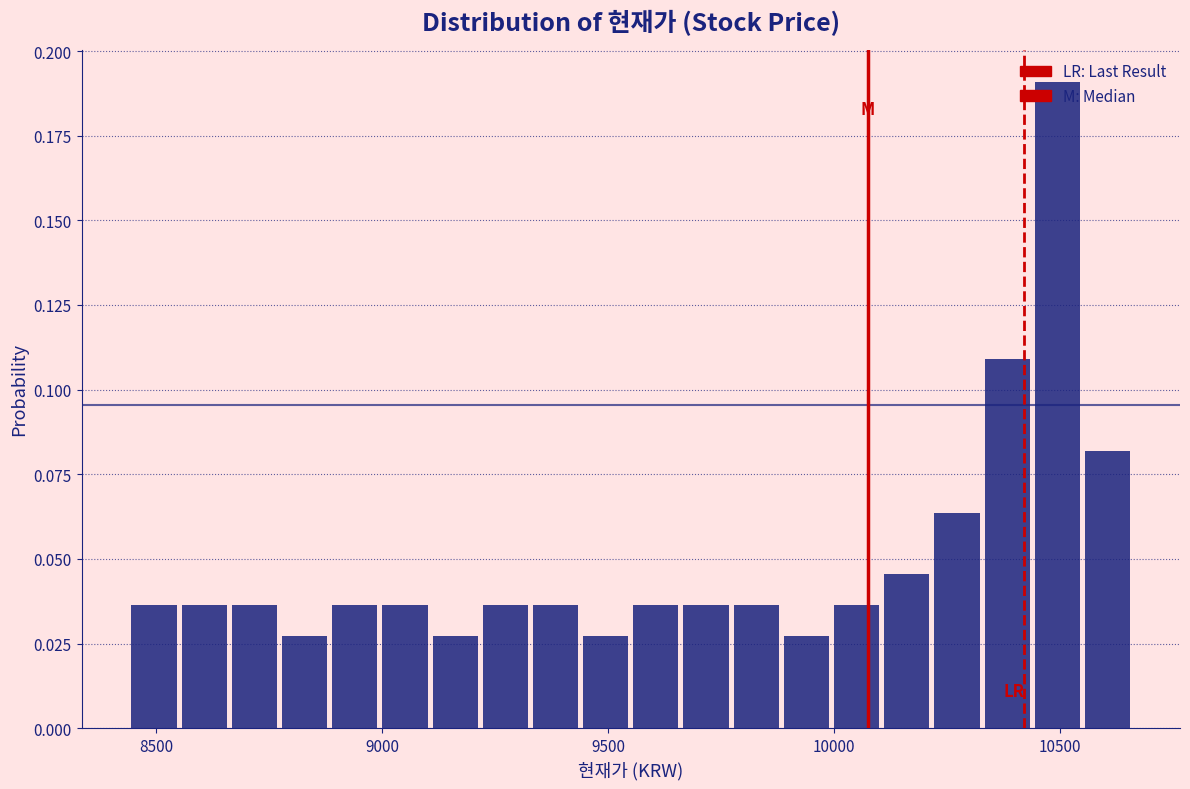

Around what value on the x-axis is the tallest bar? Give the approximate position of its centre, as read against the axis.

10500